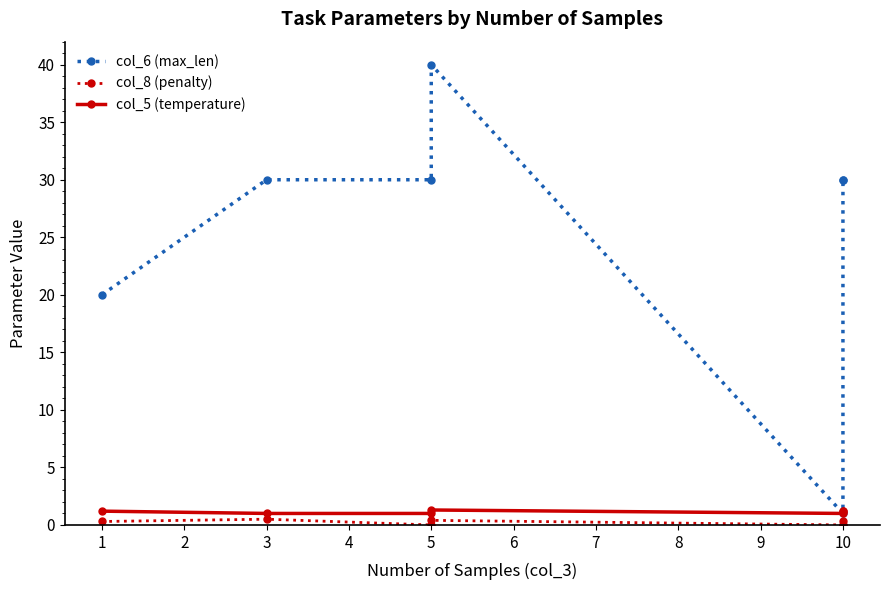

Is it true that col_5 (temperature) equals 1.7 at 10?

False